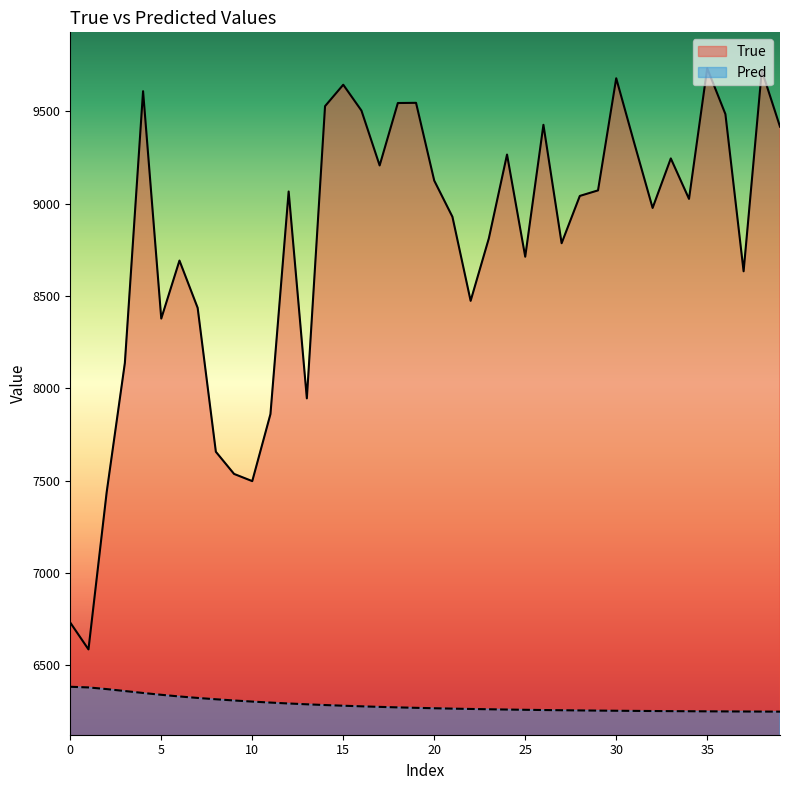

True or false: True and Pred cross at least once.

False